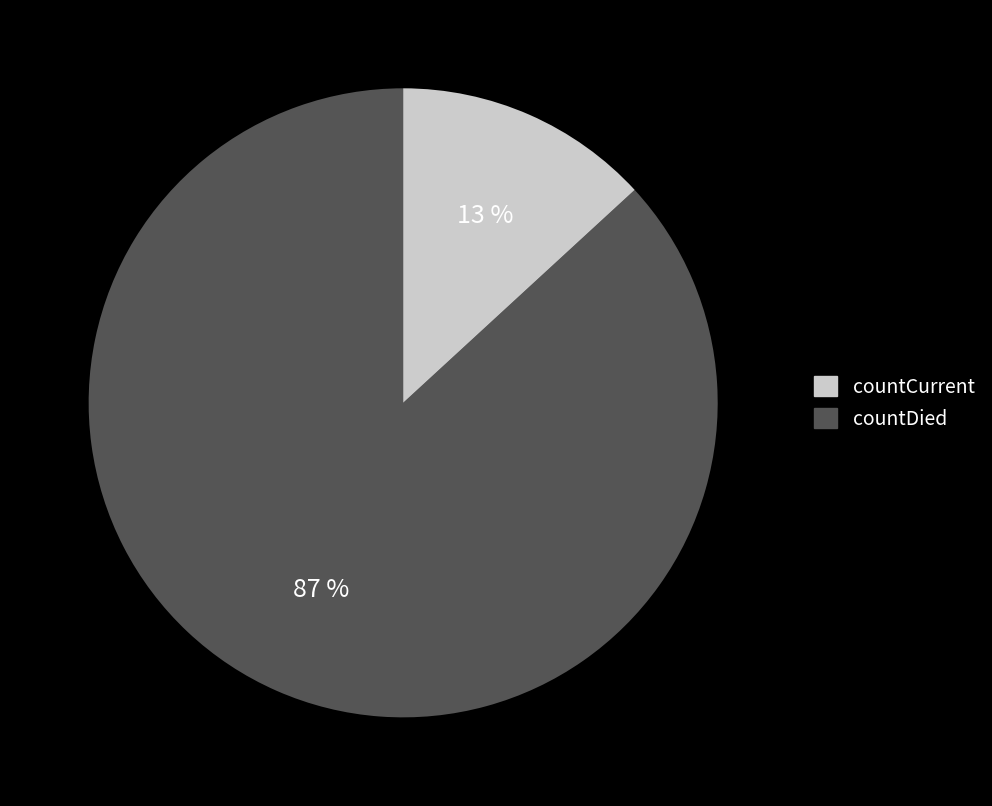

Count the number of slices in the pie.

2